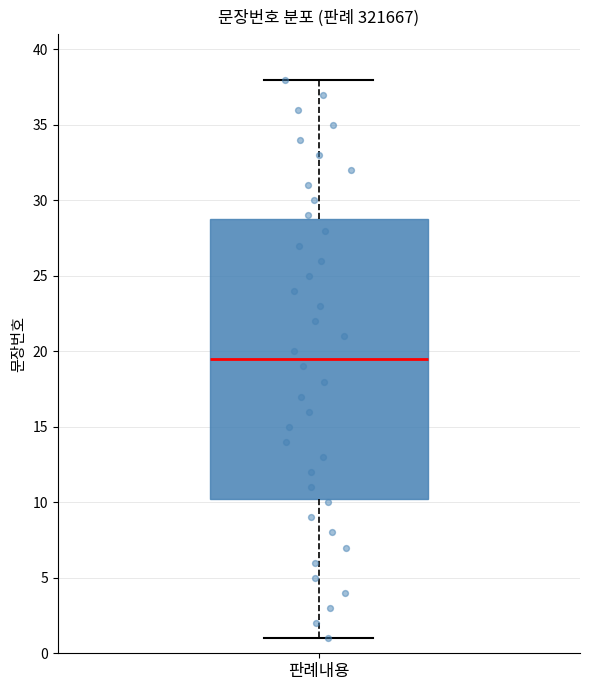

Transcribe this box plot: give where the median line is, the range the box spans, and where the two whiskers end, as read against the y-axis. The values are not printed on the chart, so give them approximately, as read against the axis.

median 19.5, box 10.5 to 29.0, whiskers 1.0 to 38.0